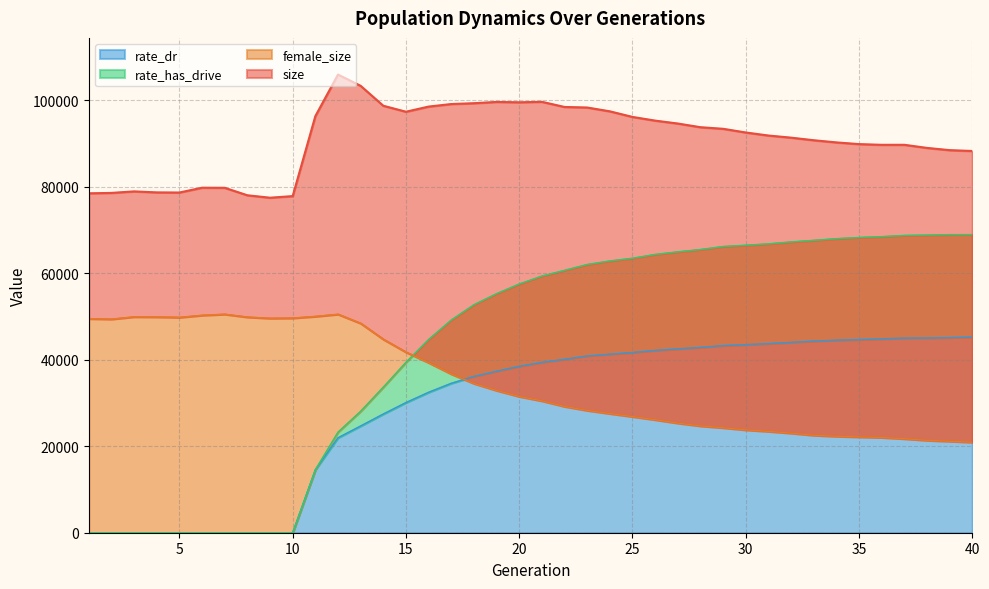

At which label is rate_has_drive closest to 34484?

14